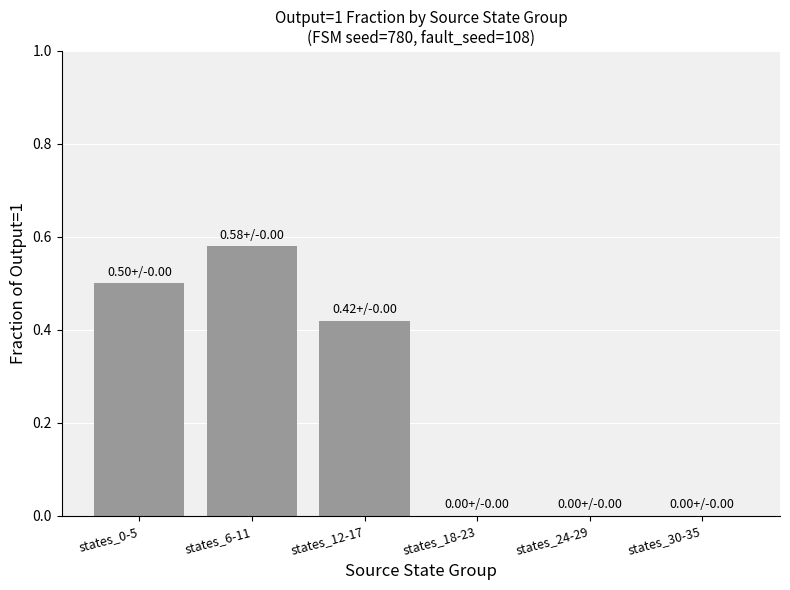

What is the change in value from states_6-11 to states_12-17?

-0.2